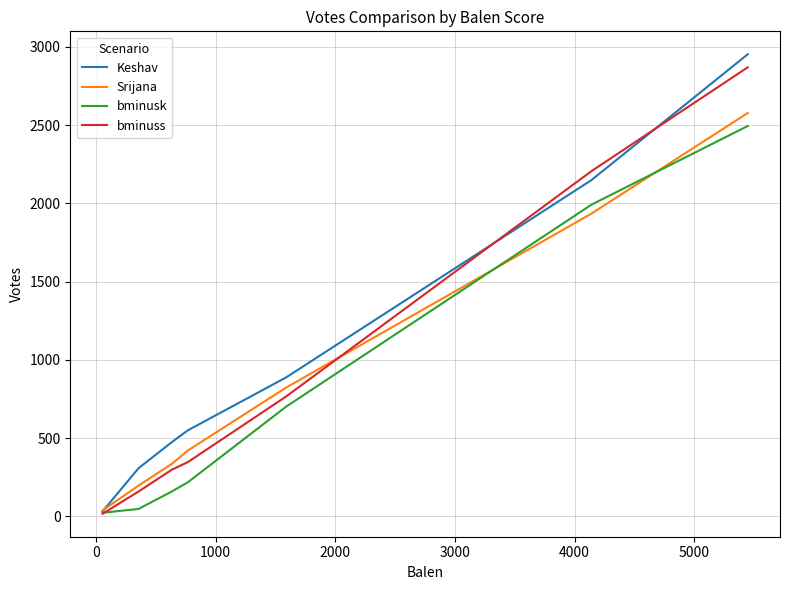

Which series has the widest spread of values?

Keshav